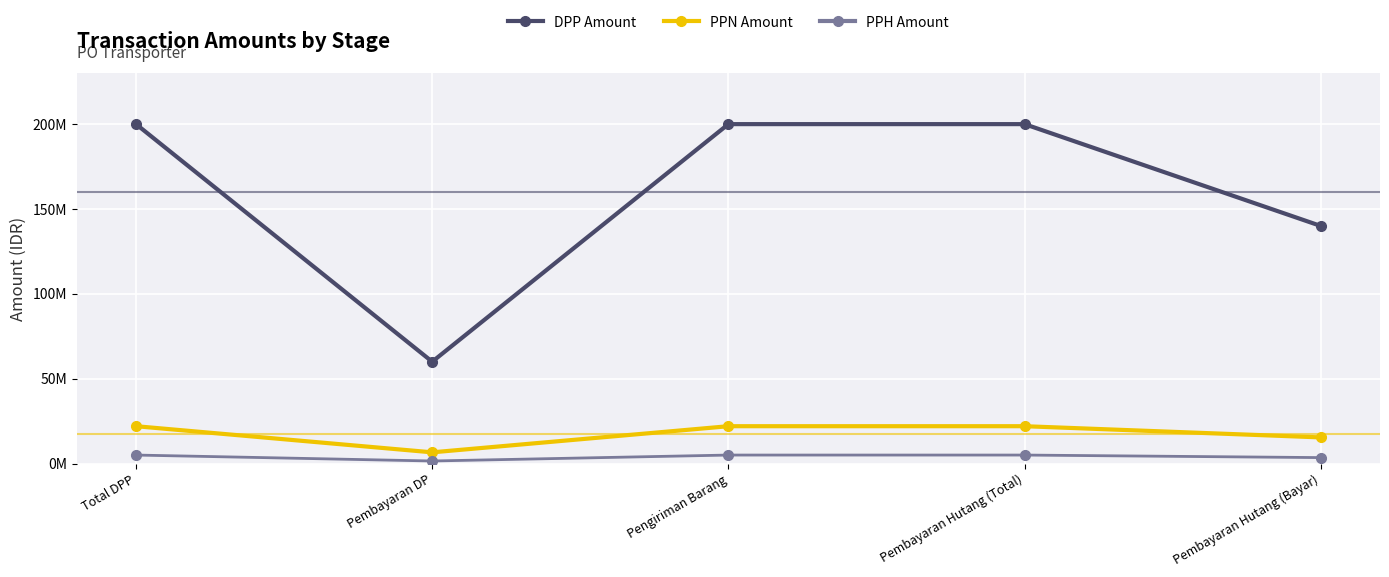

True or false: DPP Amount and PPN Amount intersect in this chart.

False